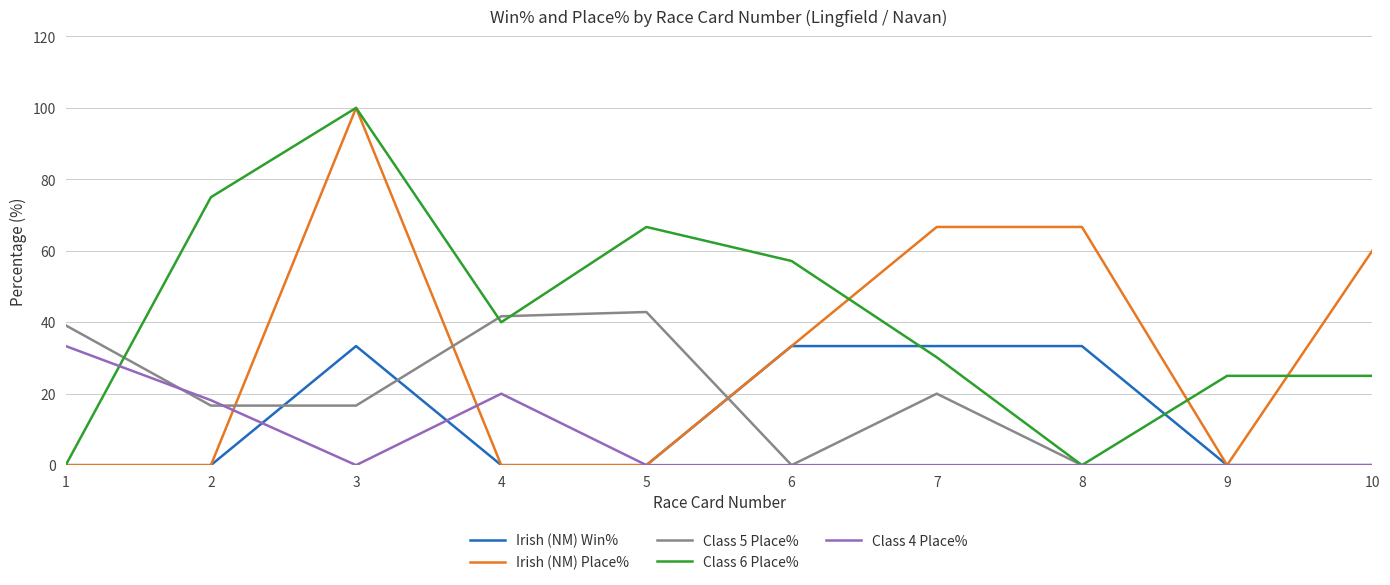

How many lines are shown in the chart?

5